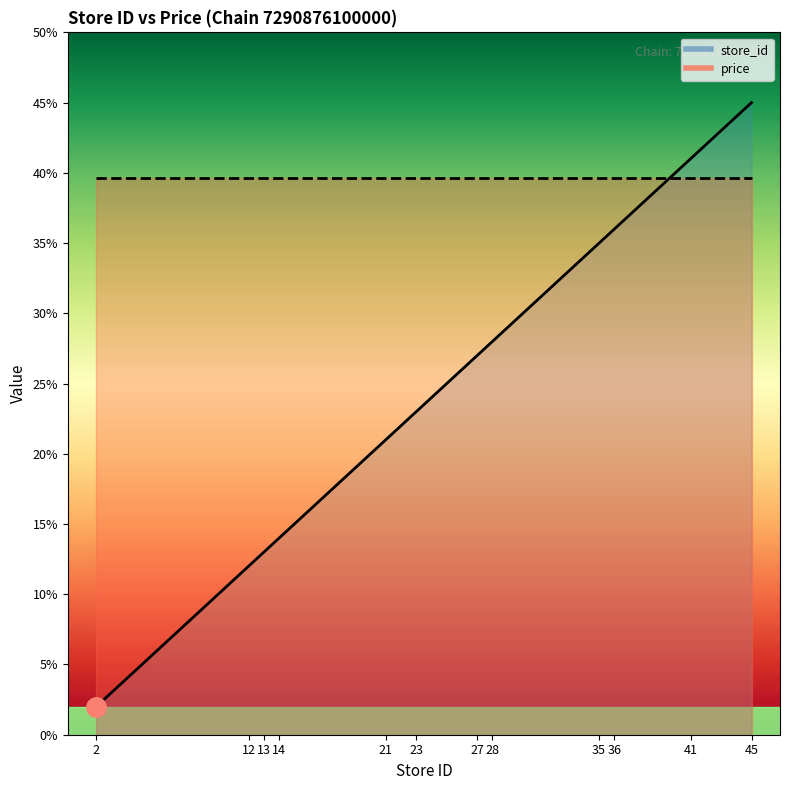

The value at 35 is 20. True or false?

False